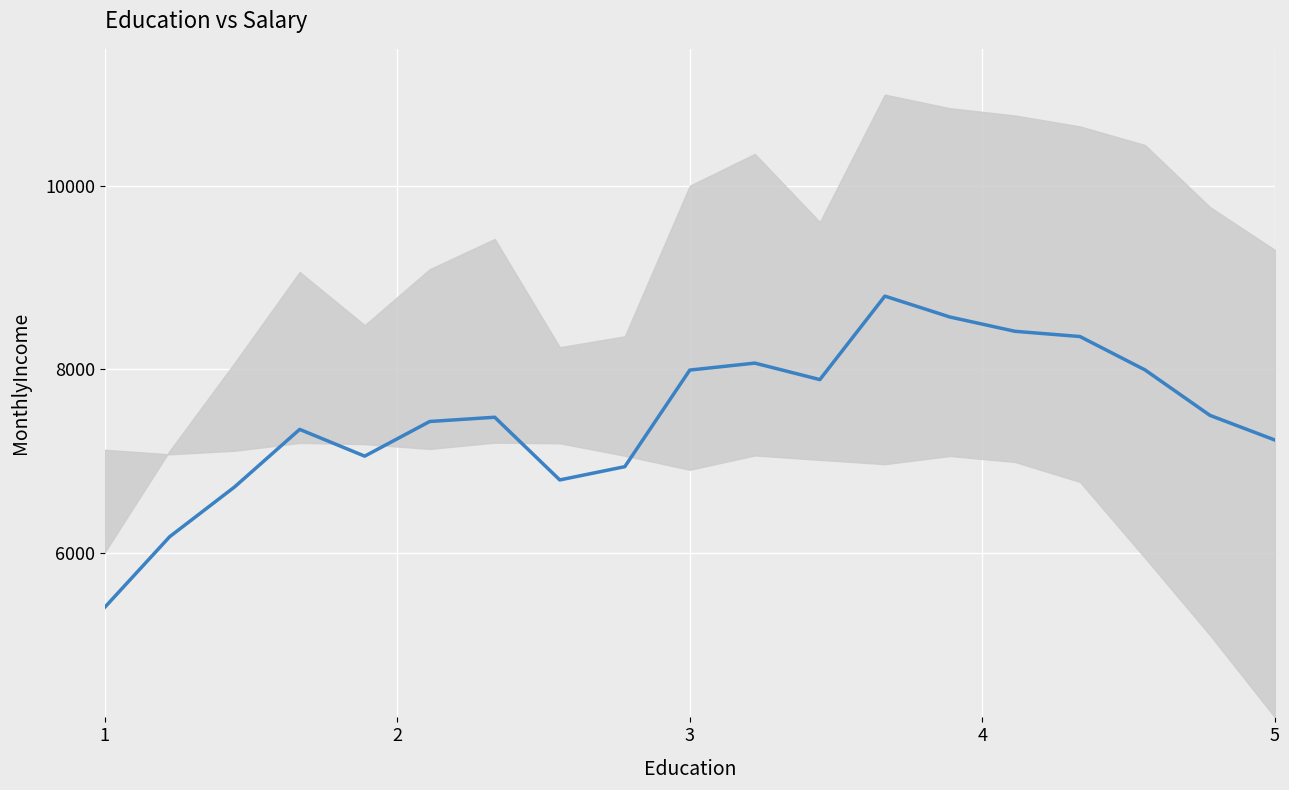

Reading left to right, transcribe all the data shown in this chart.

5400.0	6172.6	6717.0	7344.8	7052.5	7430.9	7477.3	6792.8	6937.5	7992.5	8068.4	7888.3	8800.0	8571.9	8415.8	8358.6	7994.5	7497.7	7228.0